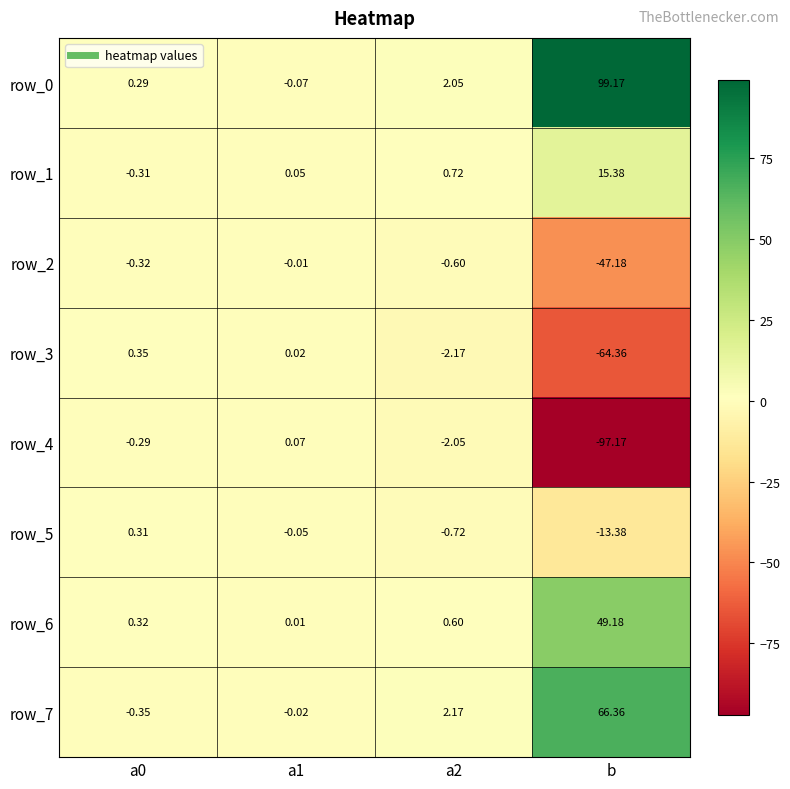

Which category has the lowest value in the row_3 series?

b